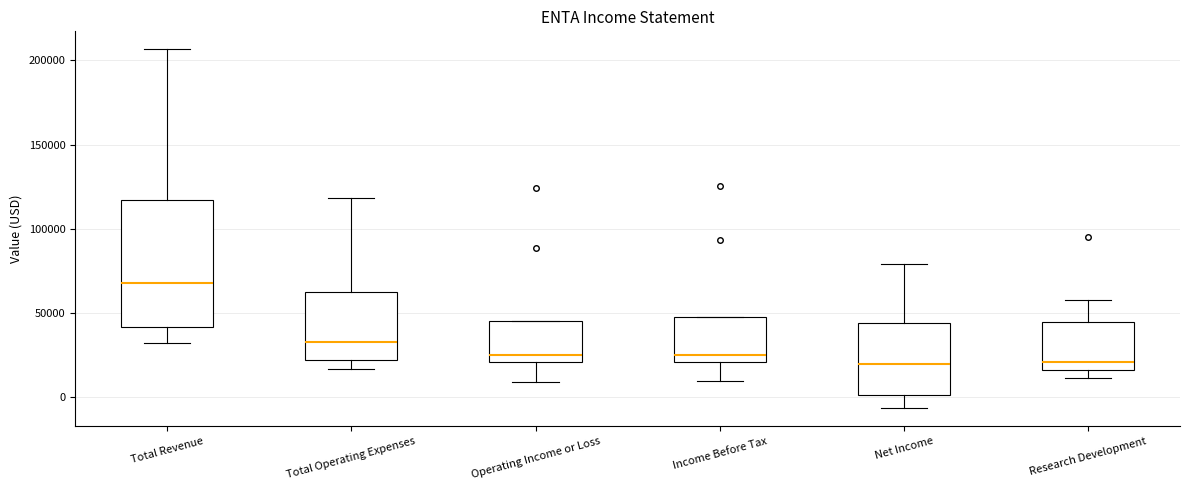

Which box is the tallest, from its lower edge to its upper edge?

Total Revenue